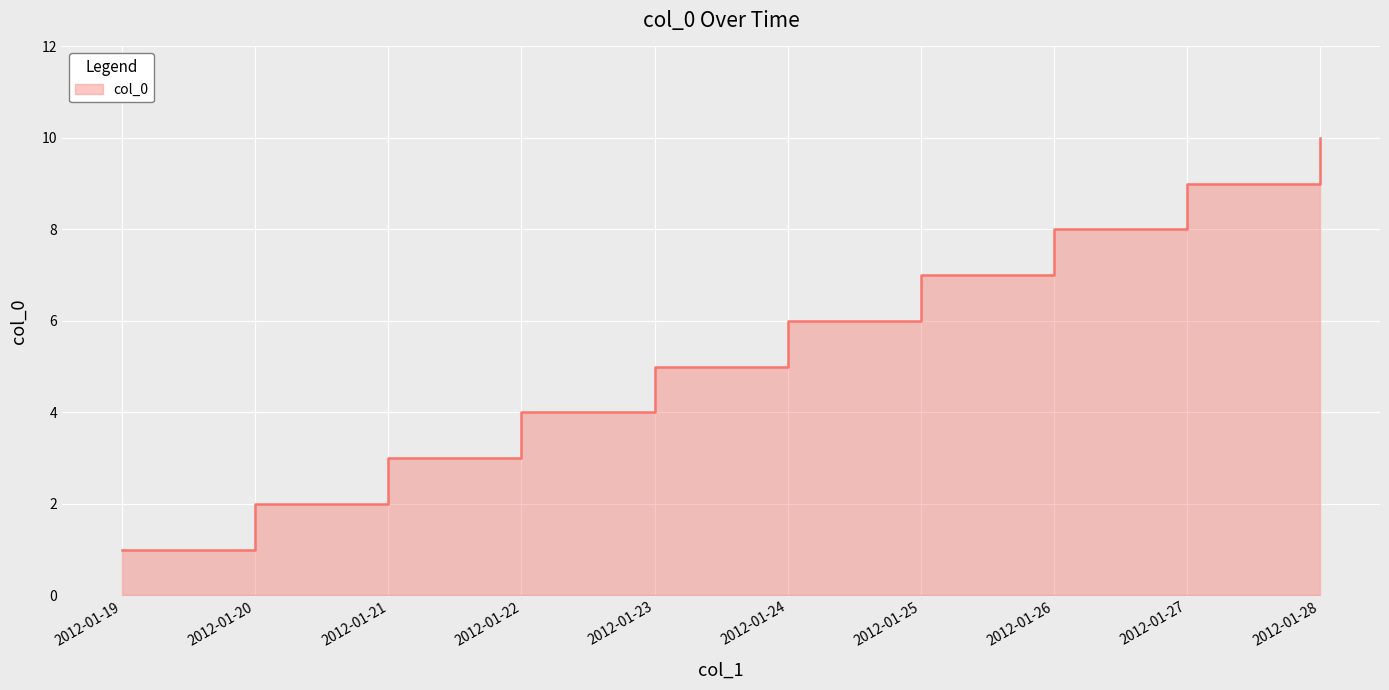

How many lines are shown in the chart?

1